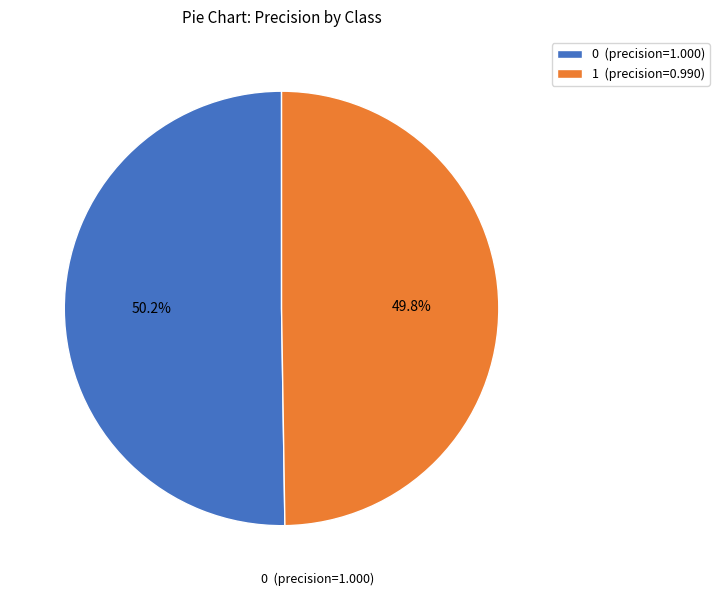

True or false: 0 accounts for 50% of the total.

True